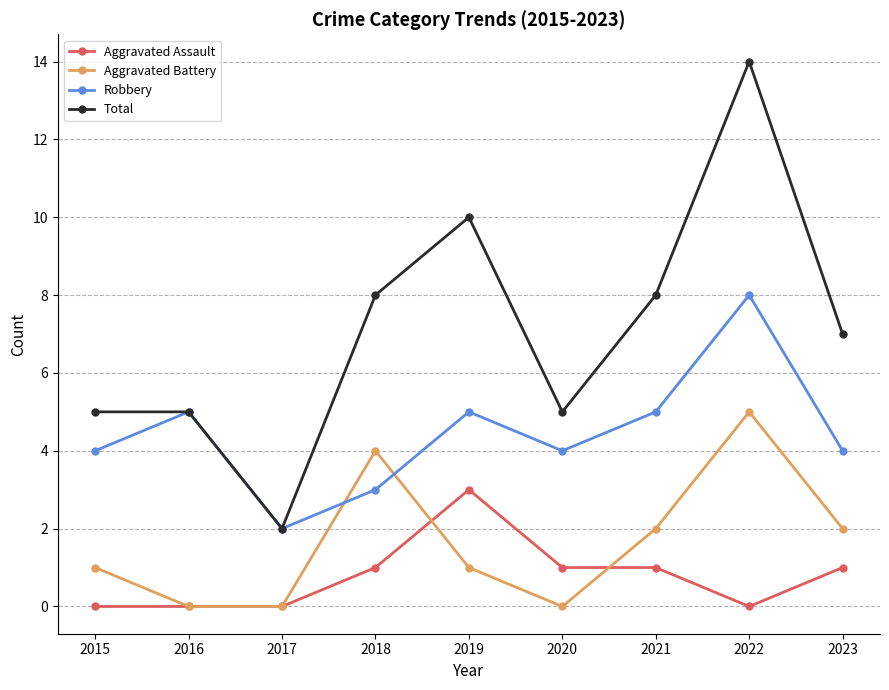

Count the number of categories in the chart.

9